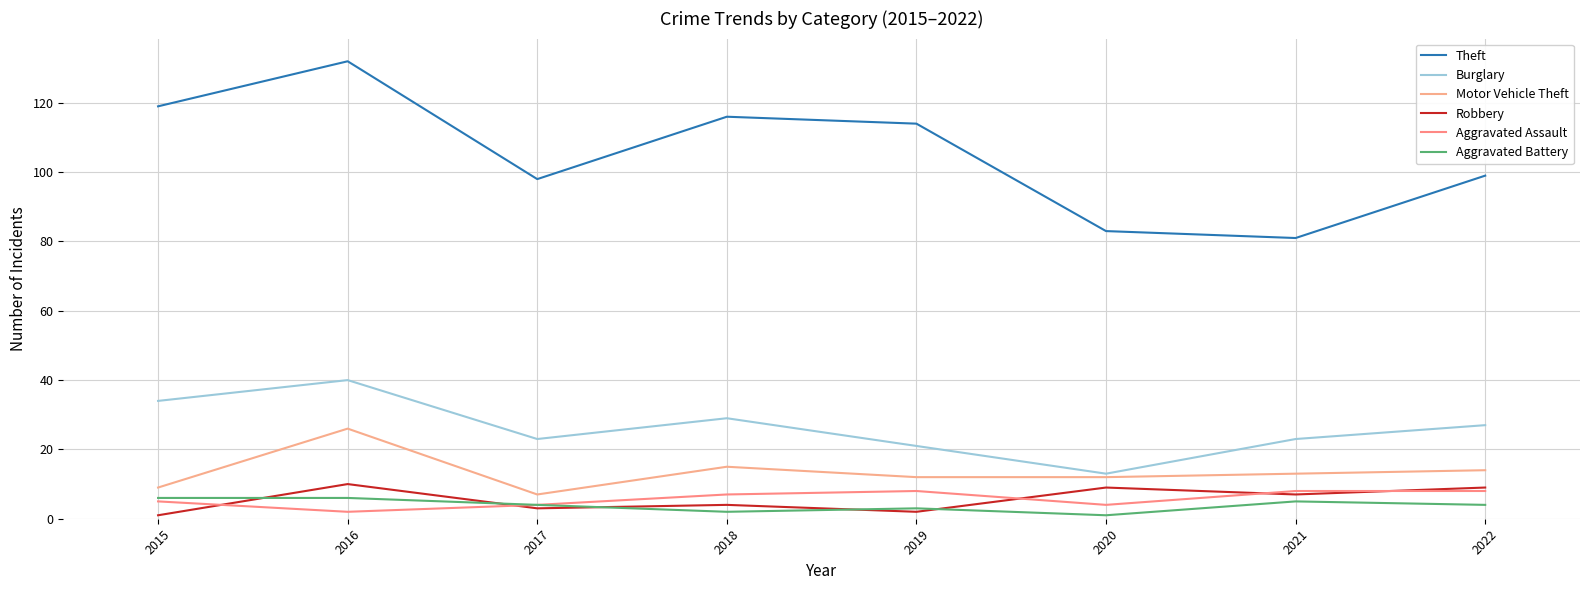

The value of Aggravated Battery at 2022 is 4. True or false?

True